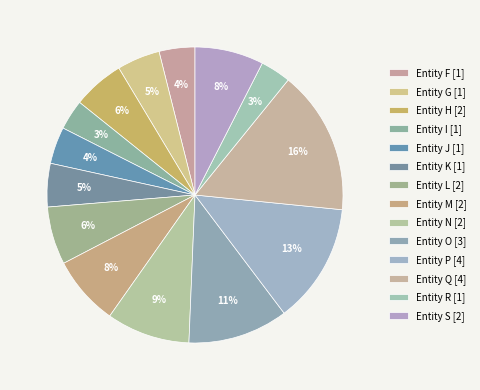

Does Entity R account for over 50% of the chart?

No